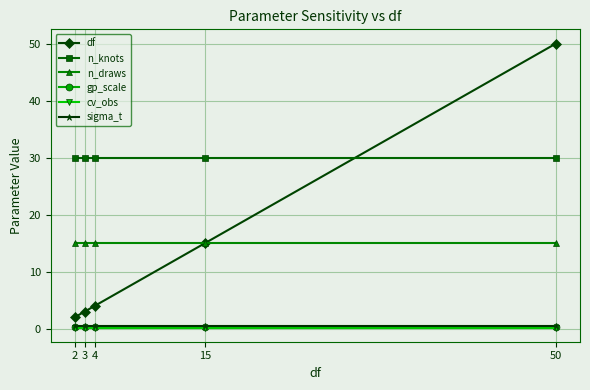

Does the chart have visible grid lines?

Yes